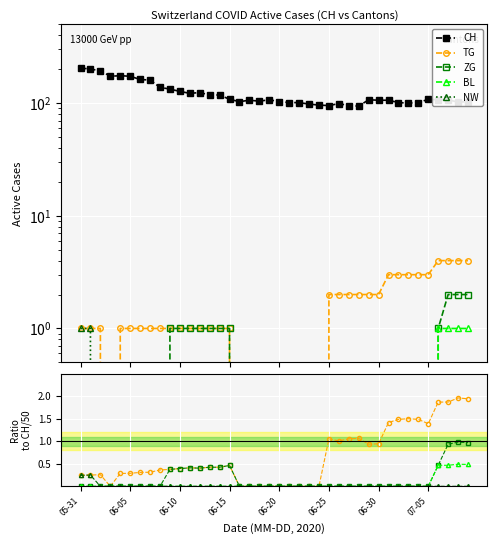

Is the value of CH at 10 greater than the value of ZG at 33?

Yes